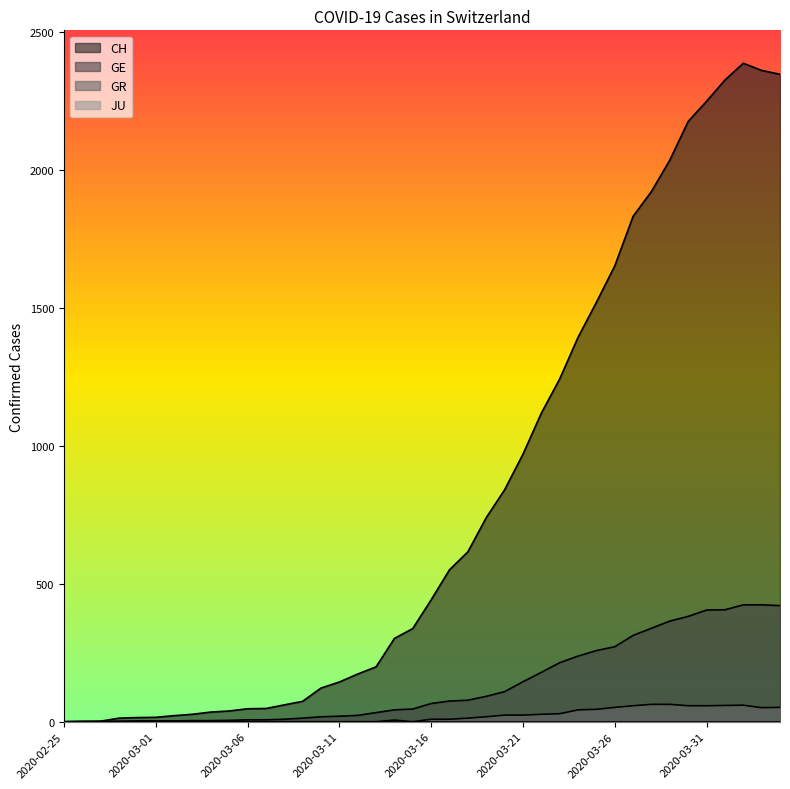

Reading left to right, extract all data points from this chart.

CH: 0	1	2	13	15	16	22	27	35	39	47	48	61	74	122	144	173	199	302	338	442	551	616	740	841	970	1119	1243	1394	1521	1653	1833	1923	2037	2177	2250	2327	2388	2362	2348
GE: 0	1	1	2	3	3	3	4	4	5	7	7	9	13	18	20	23	33	43	46	66	75	78	92	109	145	179	214	238	258	272	313	339	365	382	405	406	424	424	421
GR: 0	0	0	0	0	0	0	0	0	0	0	0	0	0	0	0	0	0	6	0	9	9	13	18	24	24	27	29	43	45	52	58	63	63	58	58	59	60	51	52